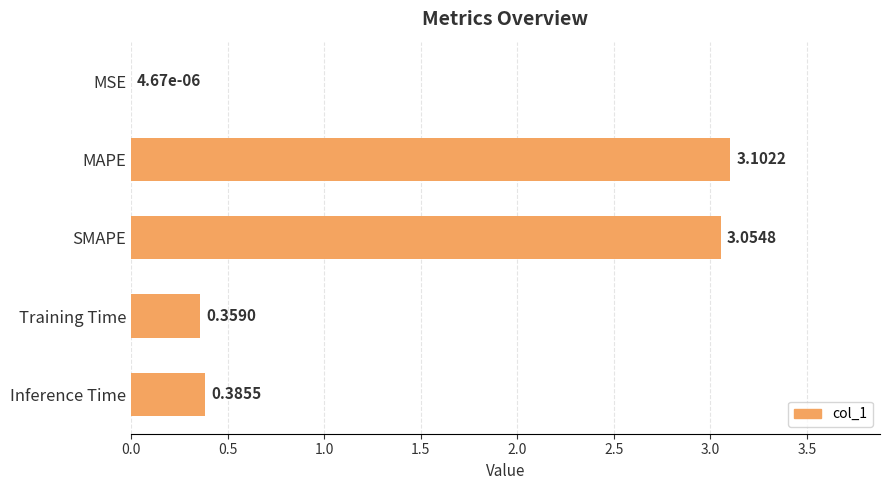

What is the change in value from MSE to Training Time?

+0.4